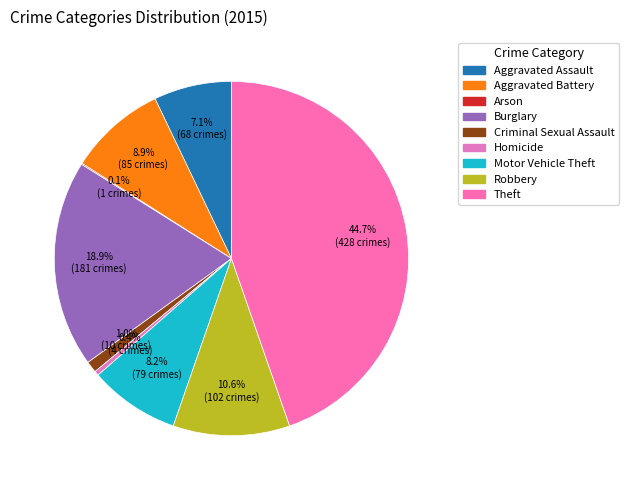

The Arson slice represents 8% of the pie. True or false?

False